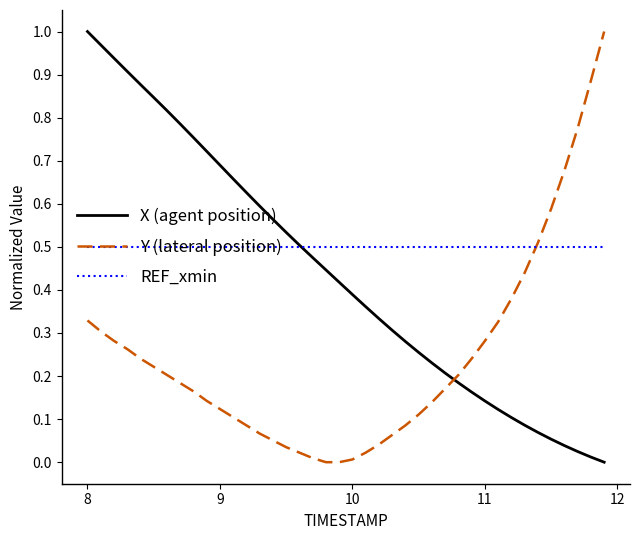

How many distinct data groups are displayed?

3